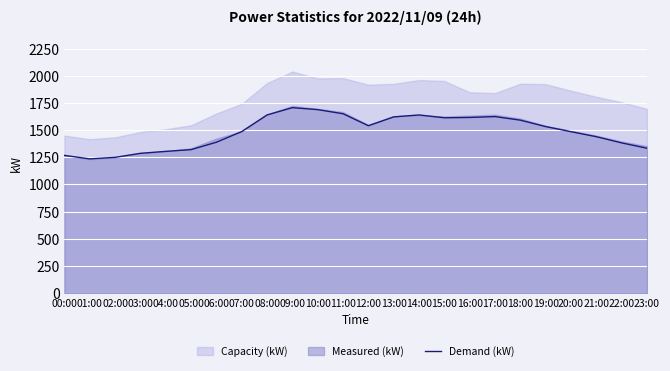

Rank the categories by value from lowest to highest.

01:00, 02:00, 00:00, 03:00, 04:00, 05:00, 23:00, 22:00, 06:00, 21:00, 20:00, 07:00, 19:00, 12:00, 18:00, 15:00, 16:00, 13:00, 17:00, 08:00, 14:00, 11:00, 10:00, 09:00